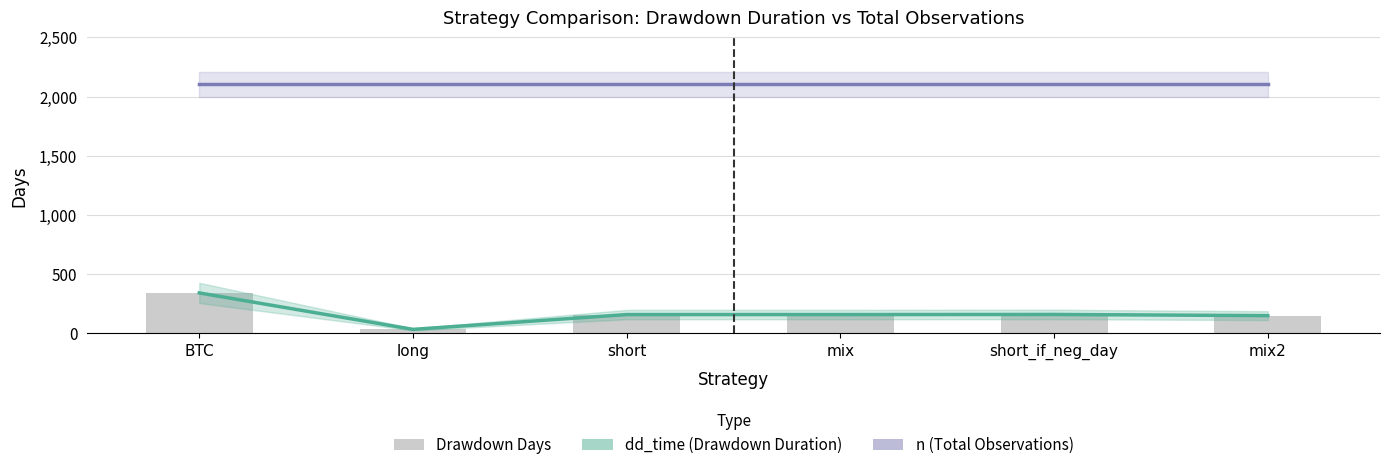

What is the smallest value displayed?

34